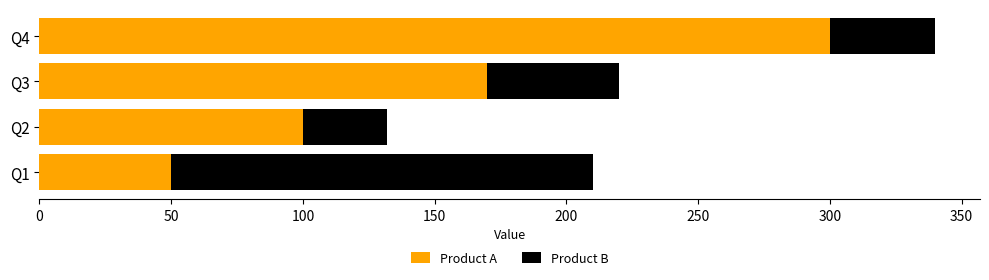

What is the sum of the Product A values at Q3 and Q2?

270